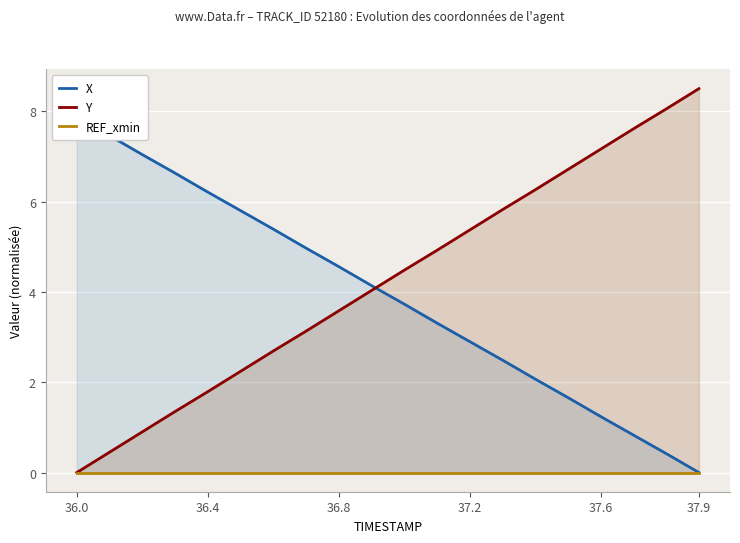

Where is REF_xmin nearest to the value 0?

36.0